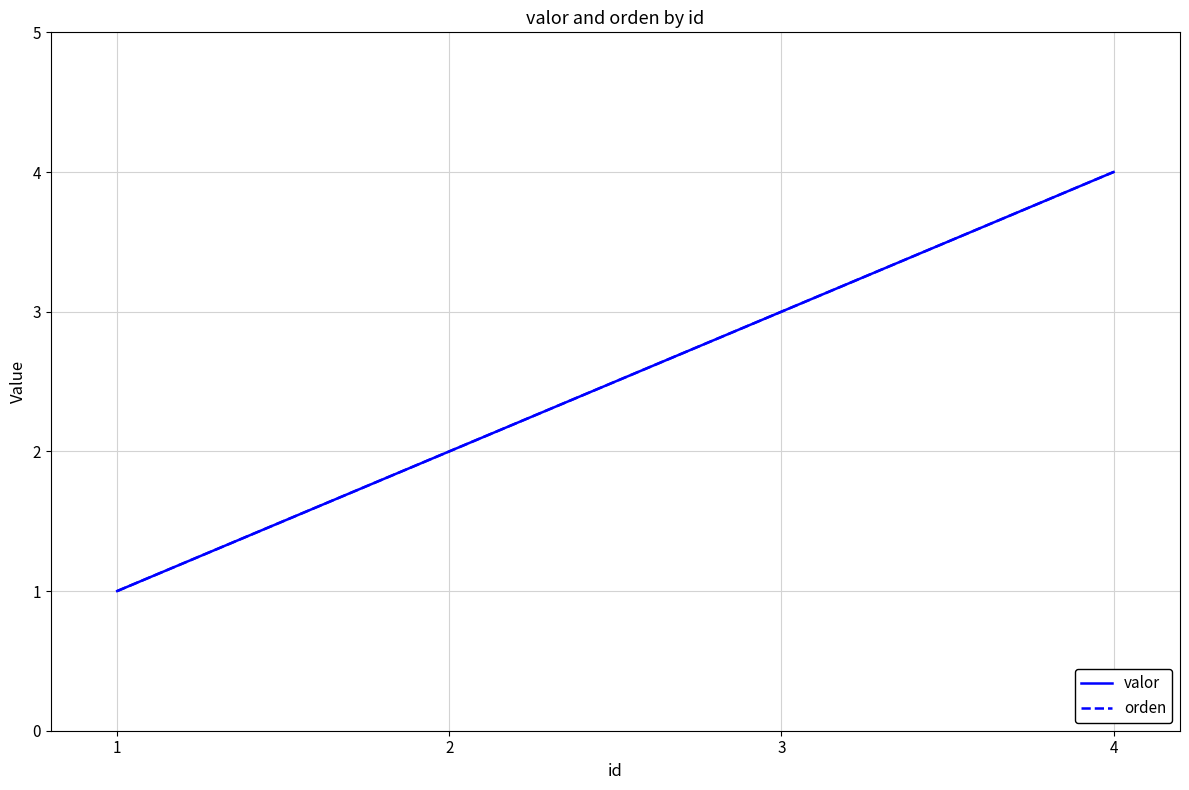

Reading left to right, list all the values displayed in this chart.

valor: 1=1	2=2	3=3	4=4
orden: 1=1	2=2	3=3	4=4